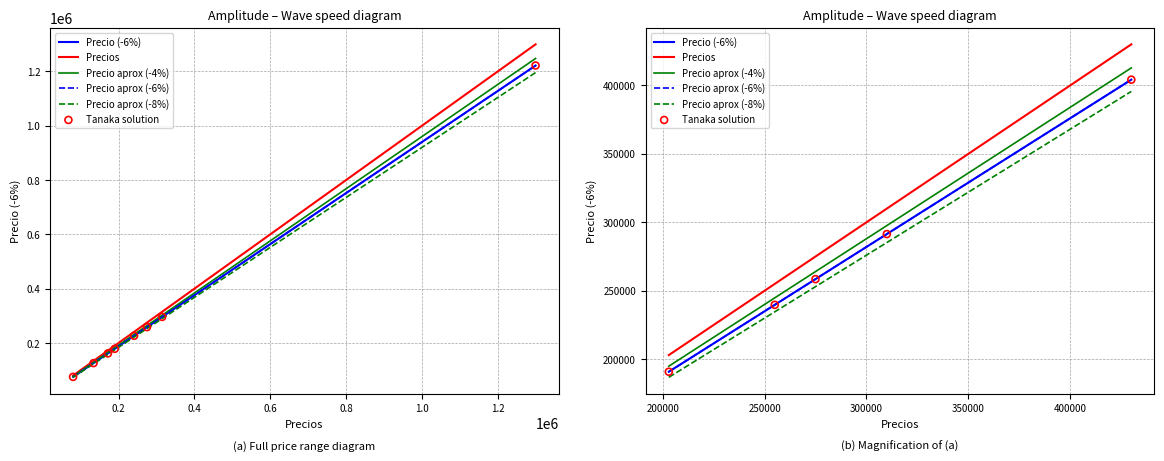

Which series has the widest spread of Y values?

Precios